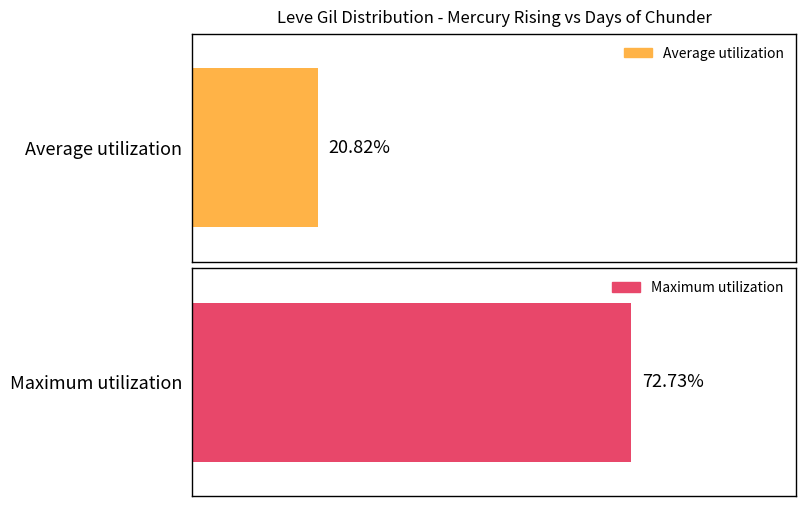

Count the number of data series in this chart.

2